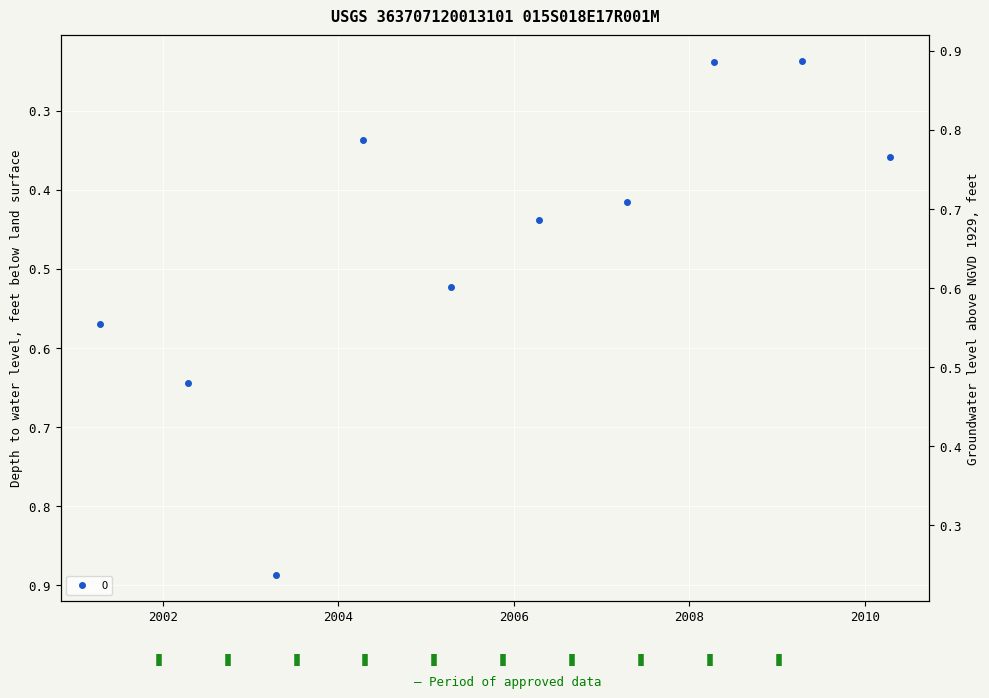

Count the number of categories in the chart.

10